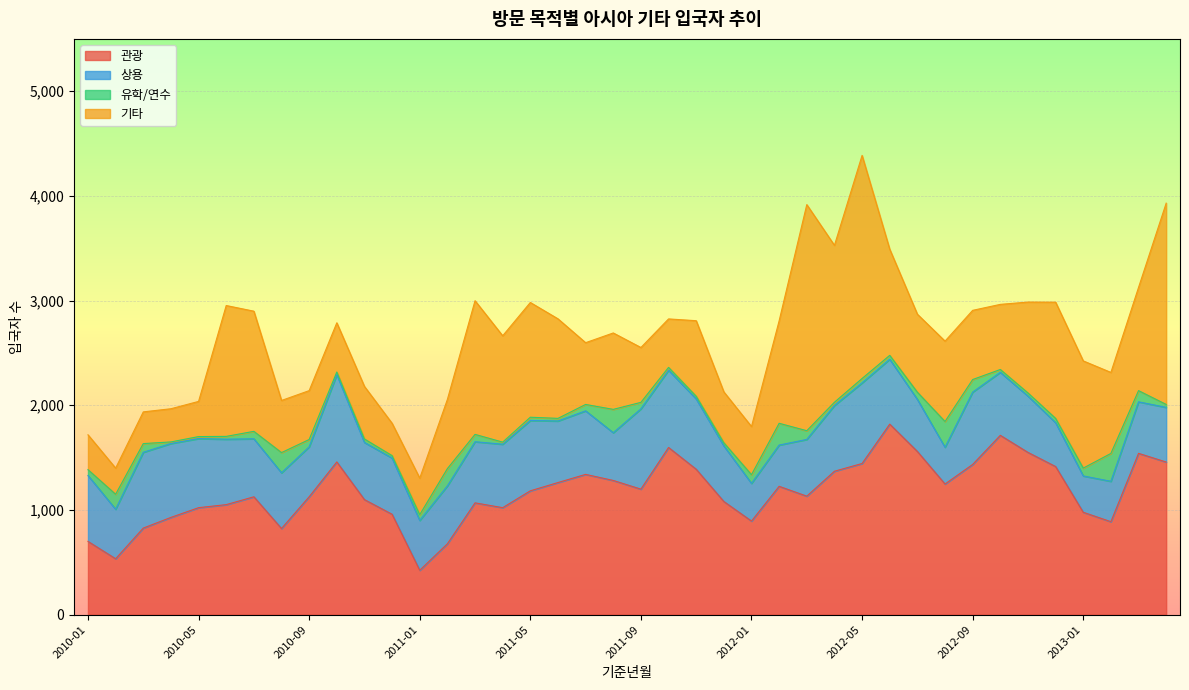

How many data points does each series have?

40